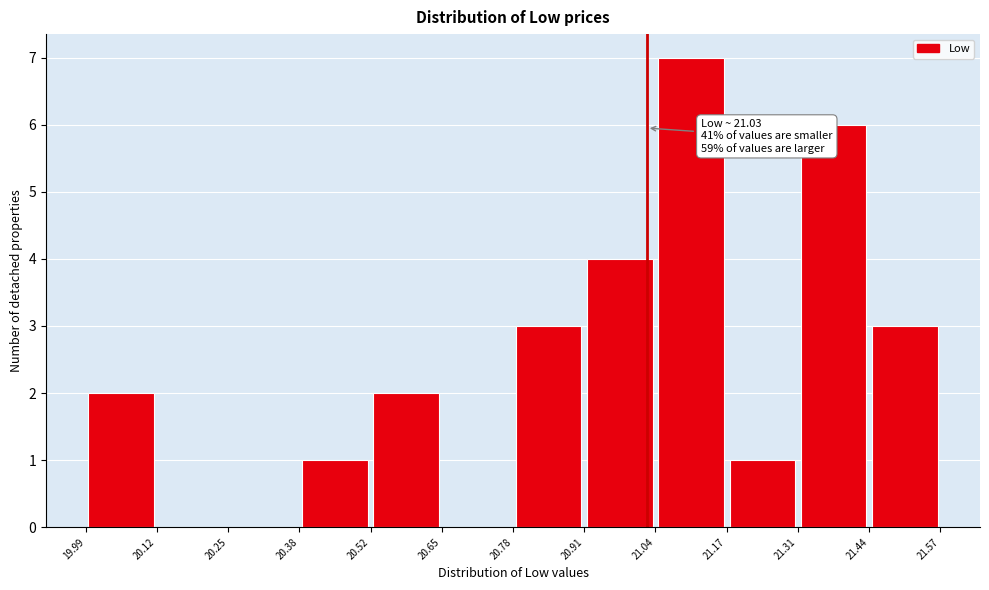

Over which range of the x-axis is the bar tallest?

21.04 to 21.17